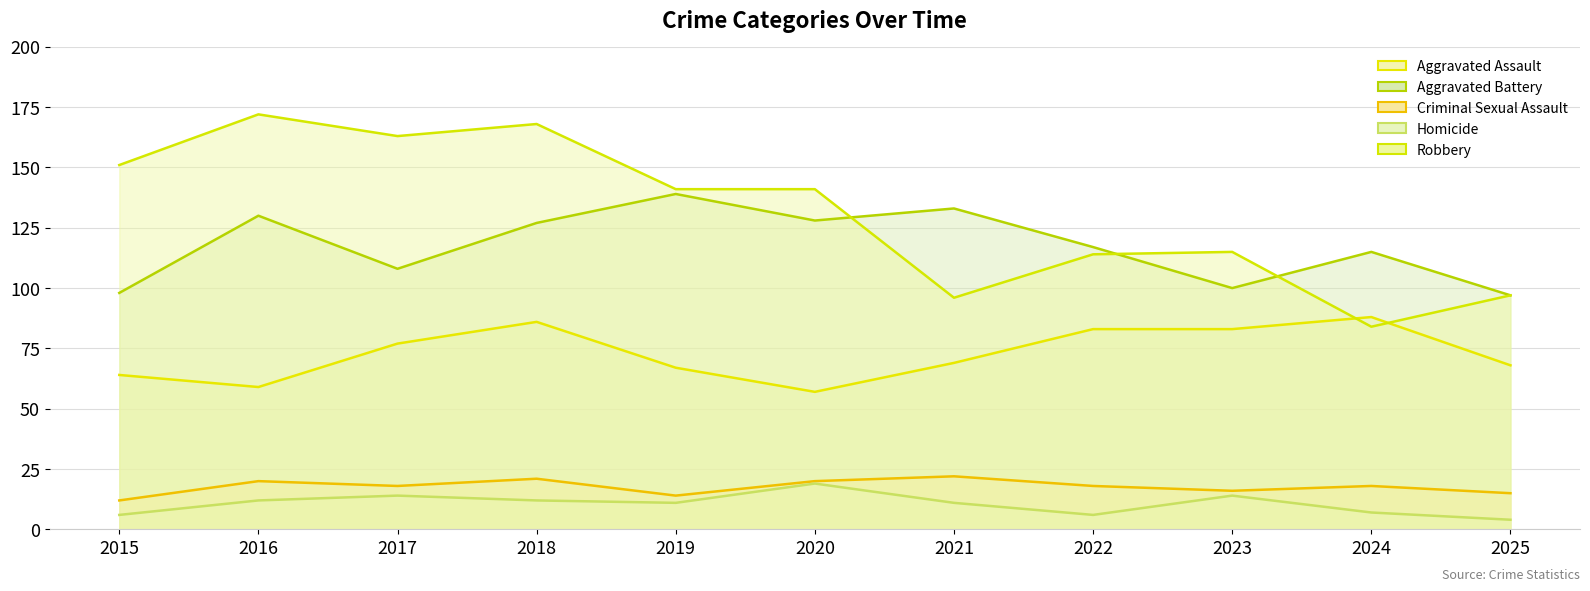

The Criminal Sexual Assault series shows 28 at 2022. True or false?

False